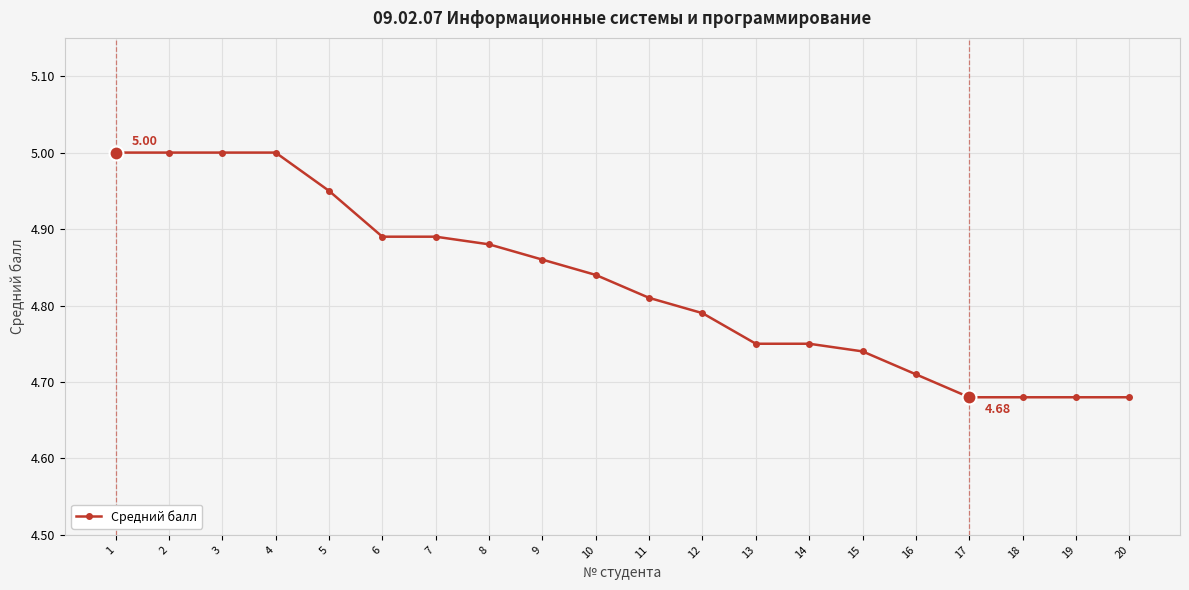

How many lines are shown in the chart?

1